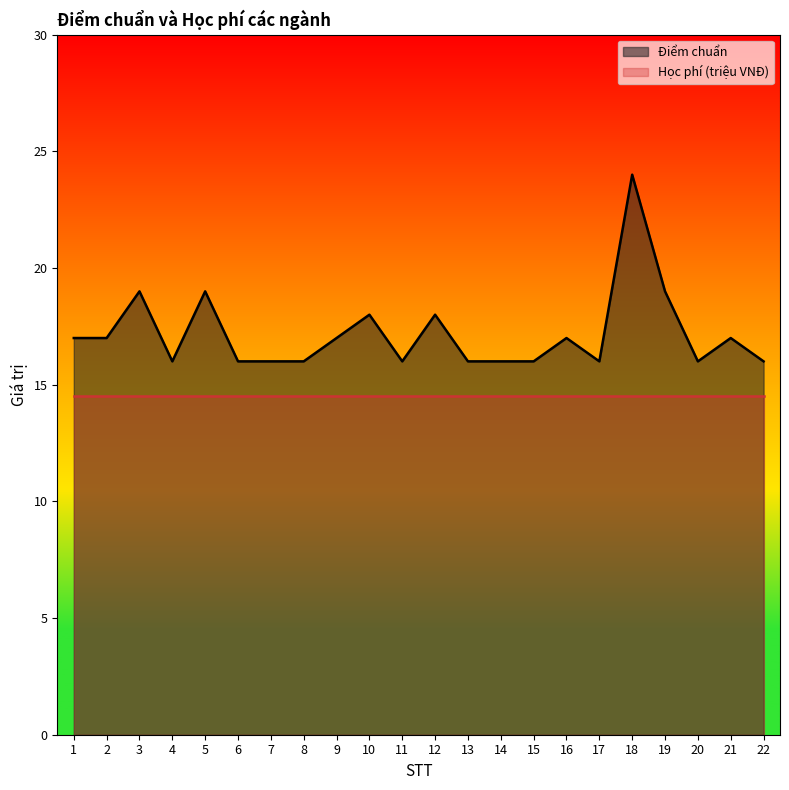

What is the change in value from 9 to 19?

+2